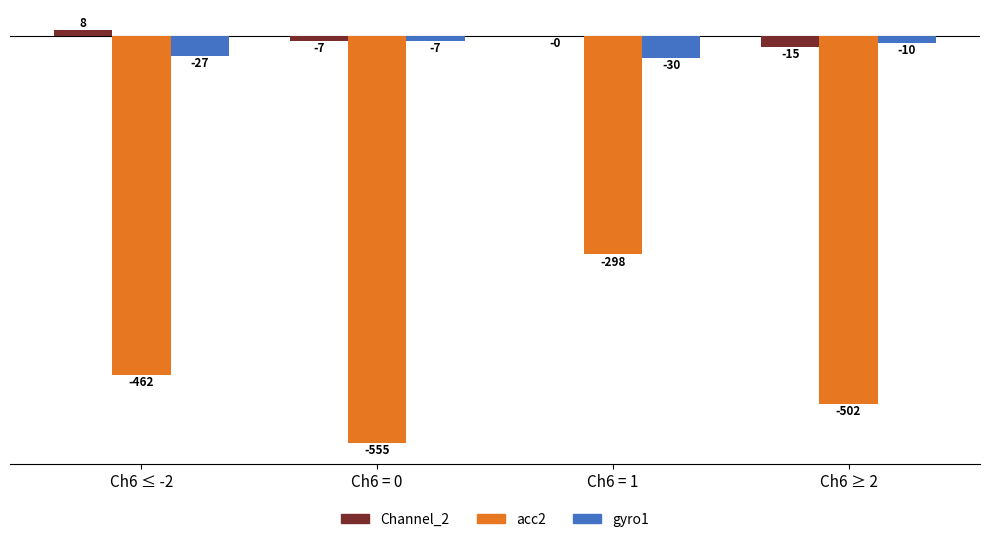

Which series has the largest total across all categories?

Channel_2